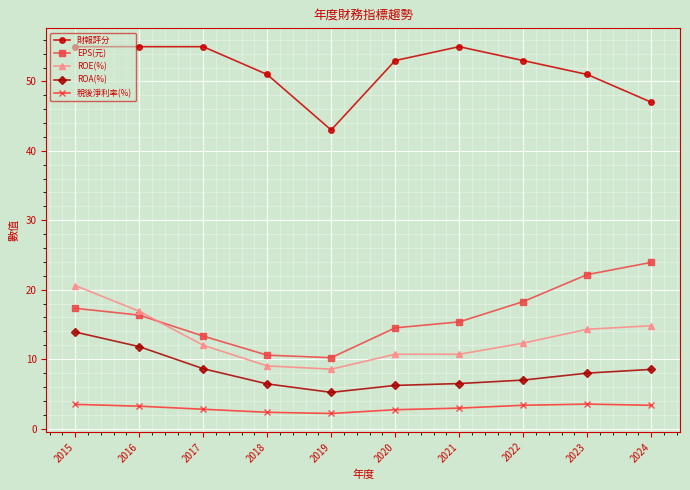

What is the spread (max minus min) of values at 2020?

50.3